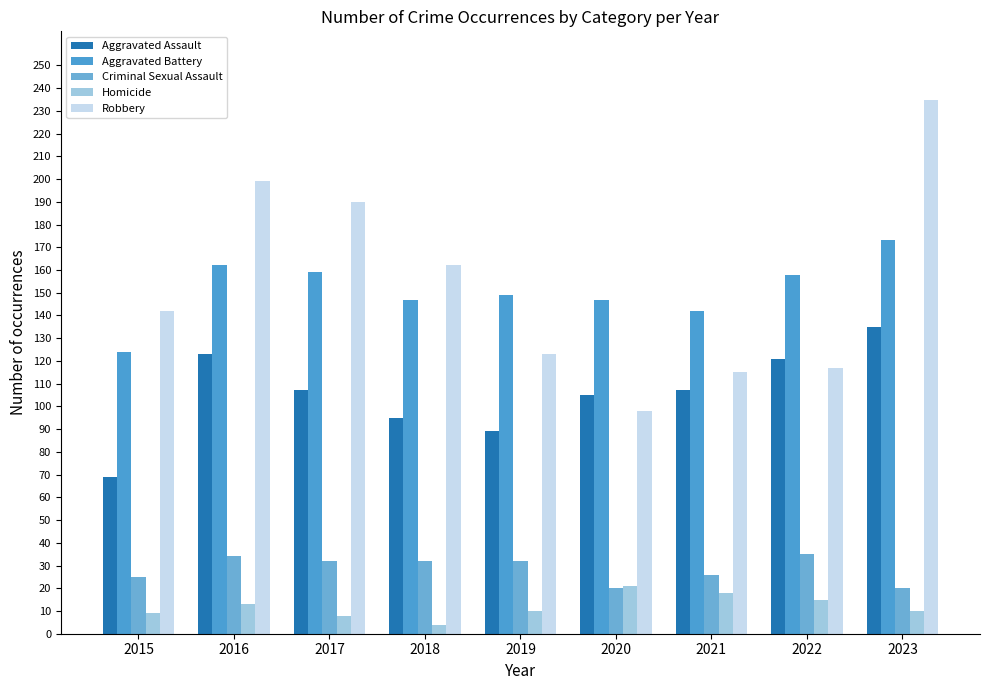

Reading left to right, list all the values displayed in this chart.

Aggravated Assault: 69	123	107	95	89	105	107	121	135
Aggravated Battery: 124	162	159	147	149	147	142	158	173
Criminal Sexual Assault: 25	34	32	32	32	20	26	35	20
Homicide: 9	13	8	4	10	21	18	15	10
Robbery: 142	199	190	162	123	98	115	117	235